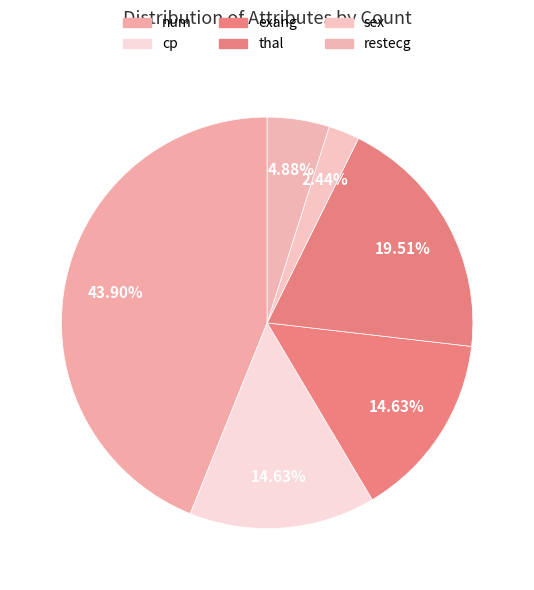

Is the sum of num and exang greater than half?

Yes